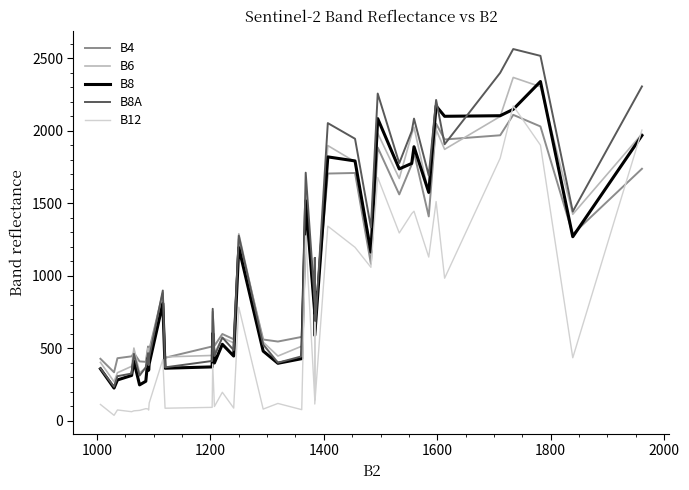

At how many categories does at least one series exceed 1039?

18